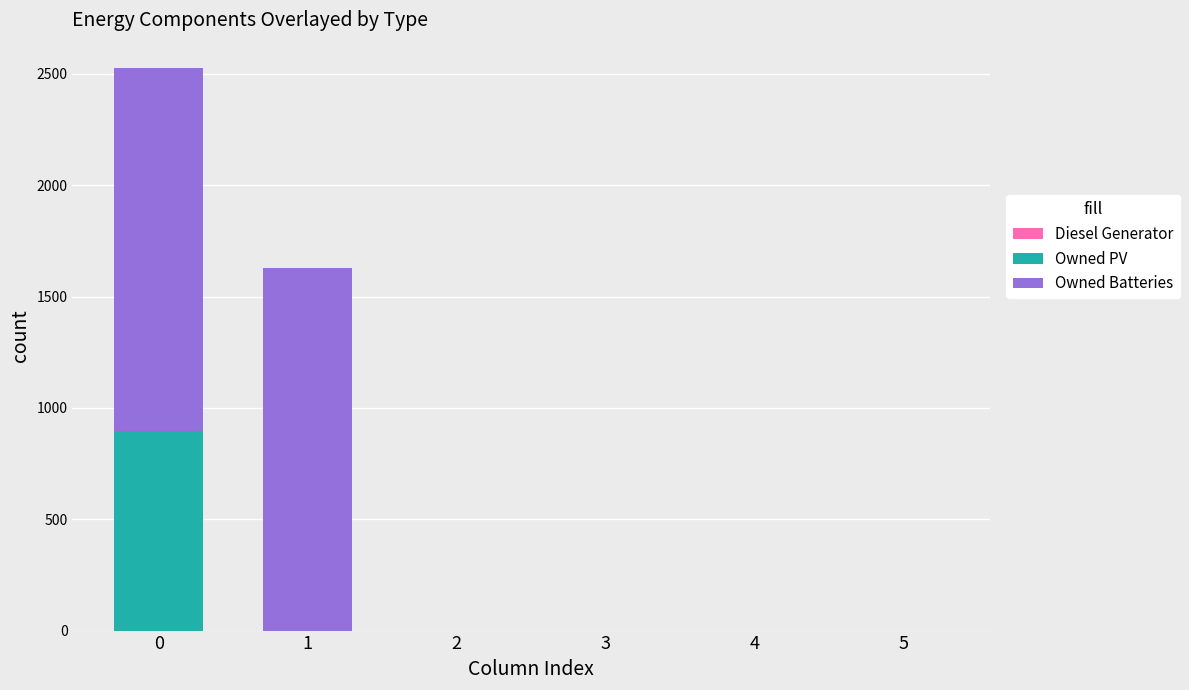

What is the sum of all Owned PV values?

897